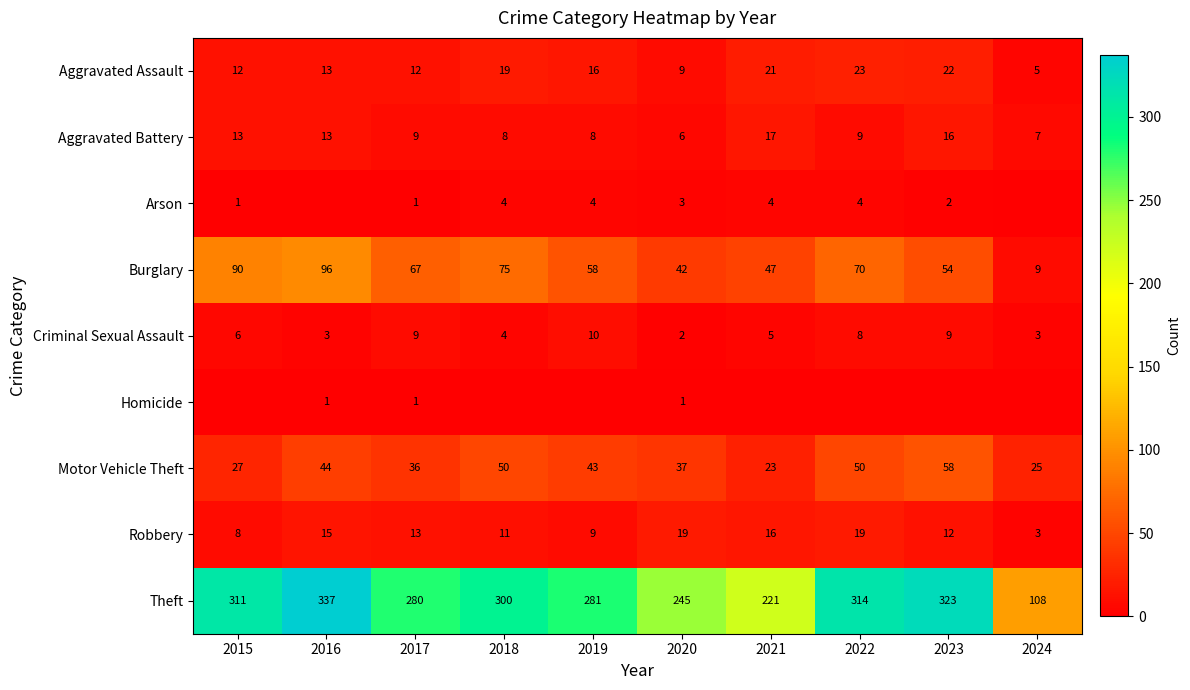

Is it true that Robbery equals 13 at 2017?

True